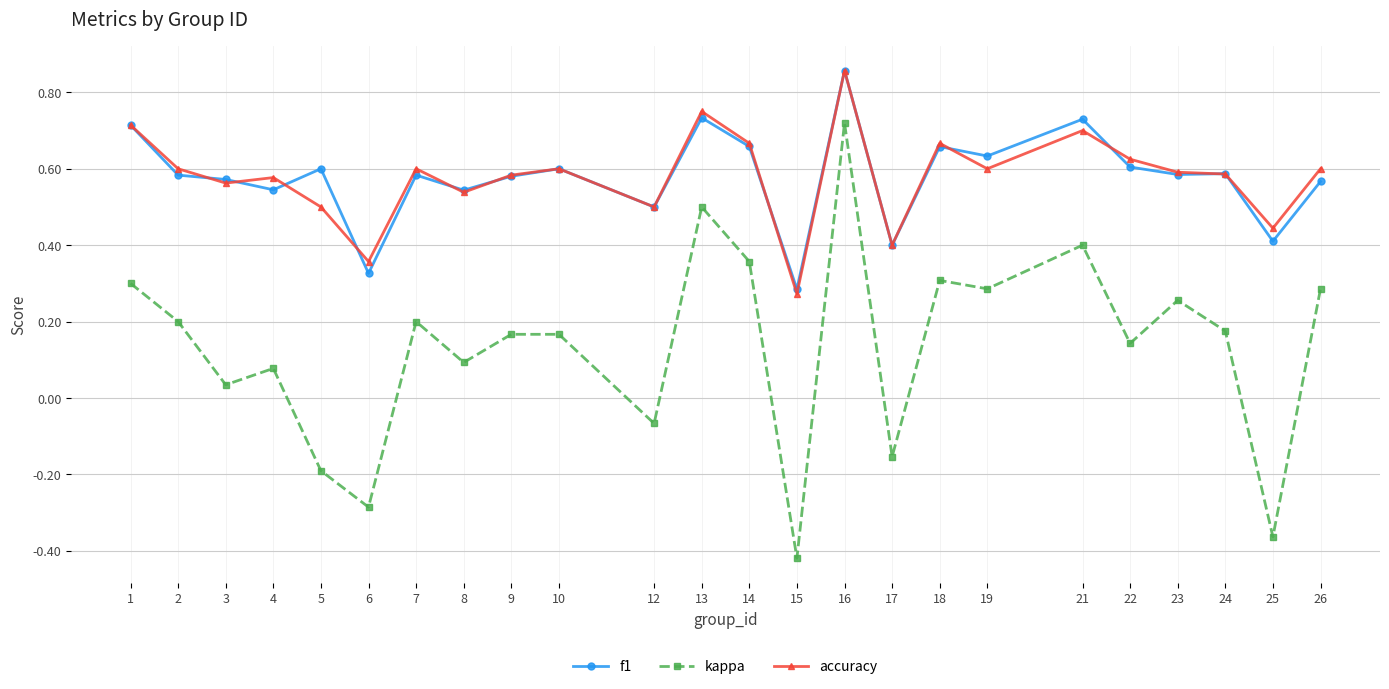

Which series has the widest spread of values?

kappa